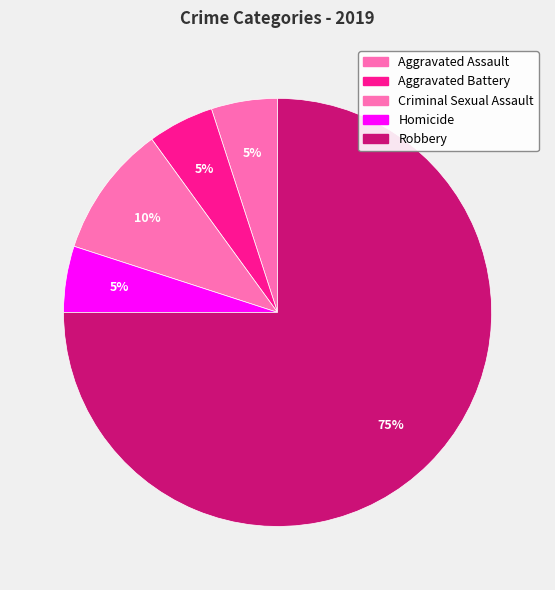

How much of the chart is everything except Robbery?

25.0%